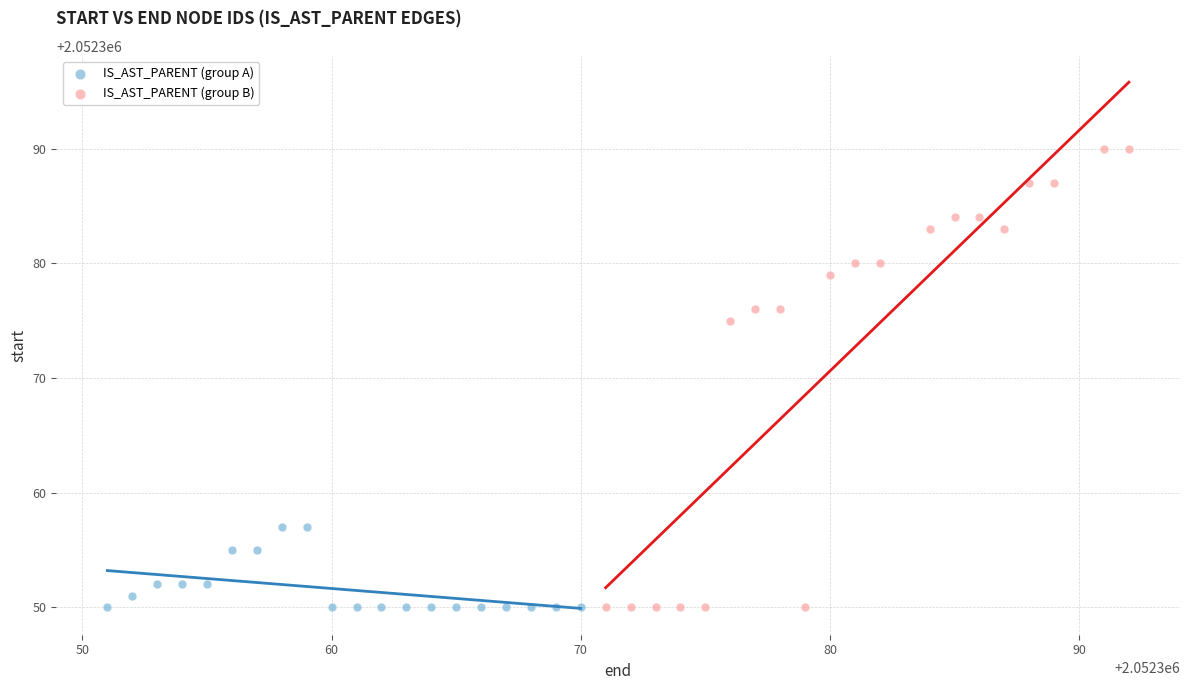

Which series has the largest Y range (max minus min)?

IS_AST_PARENT (group B)